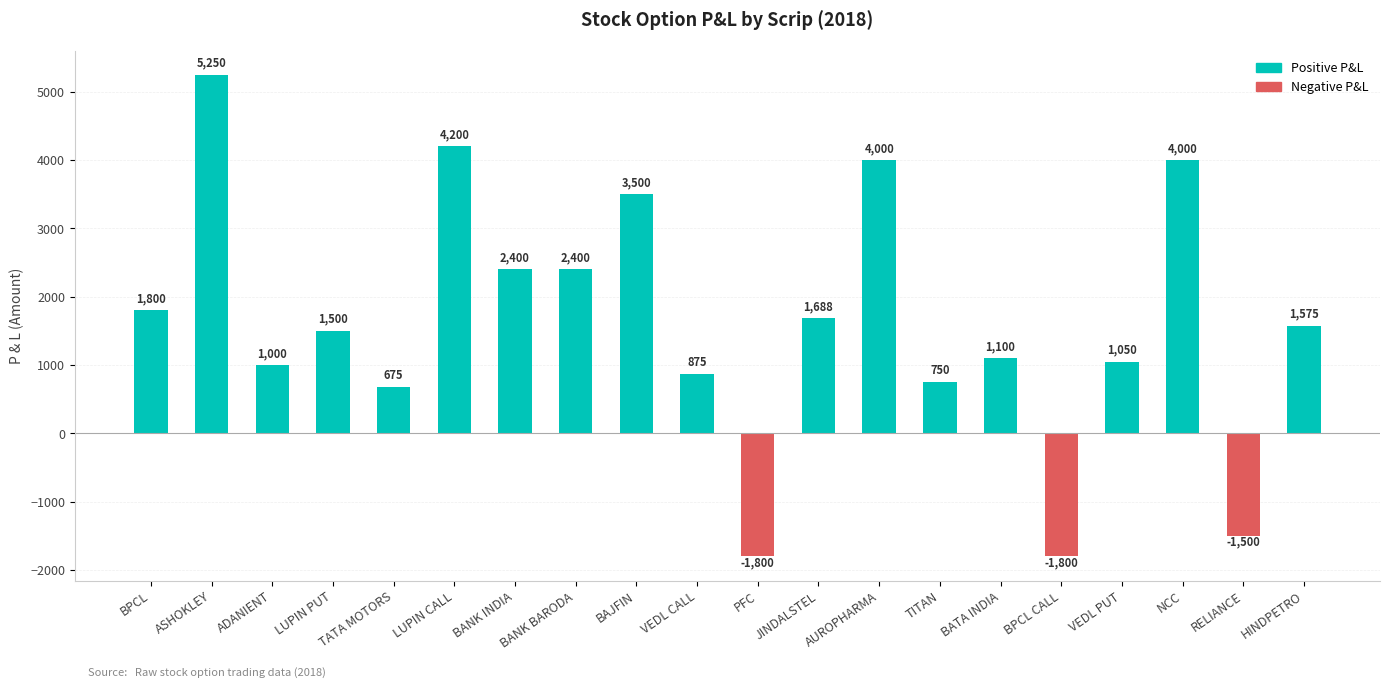

How many bars are there in total?

20